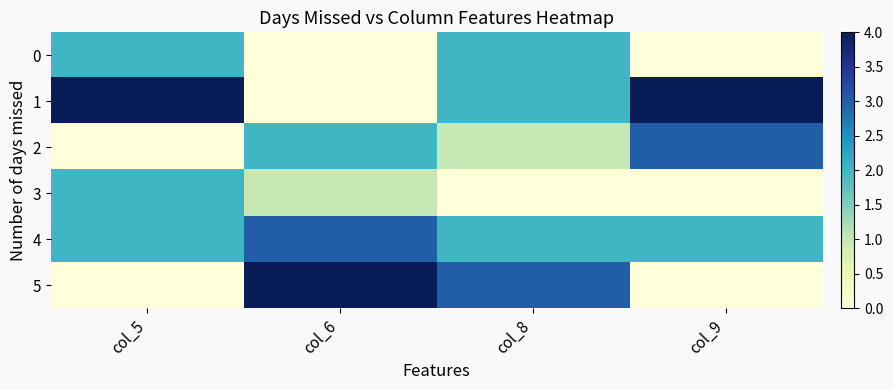

How many distinct data groups are displayed?

6